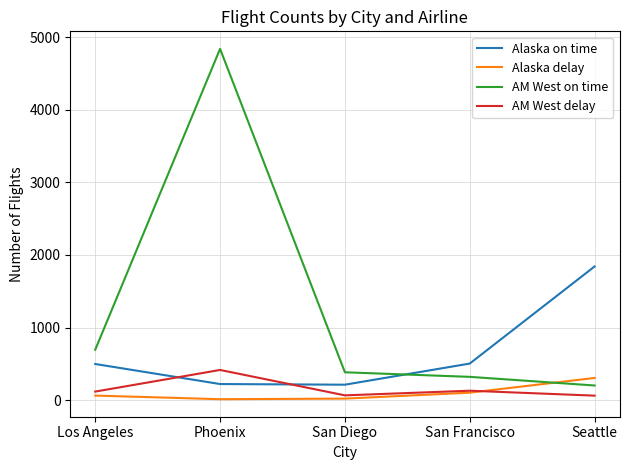

True or false: AM West delay and AM West on time cross at least once.

False